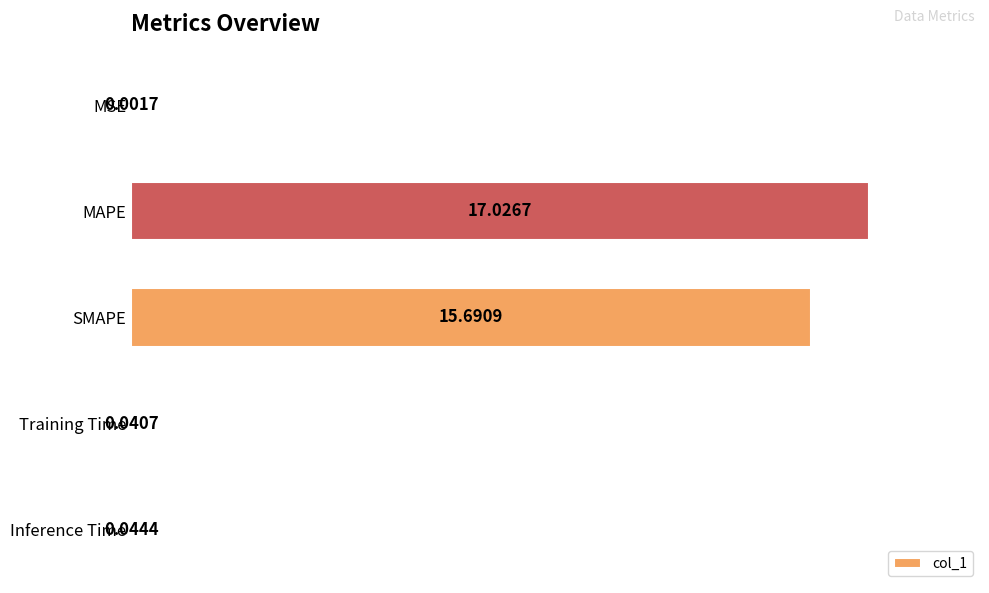

Which label corresponds to the largest value in the chart?

MAPE